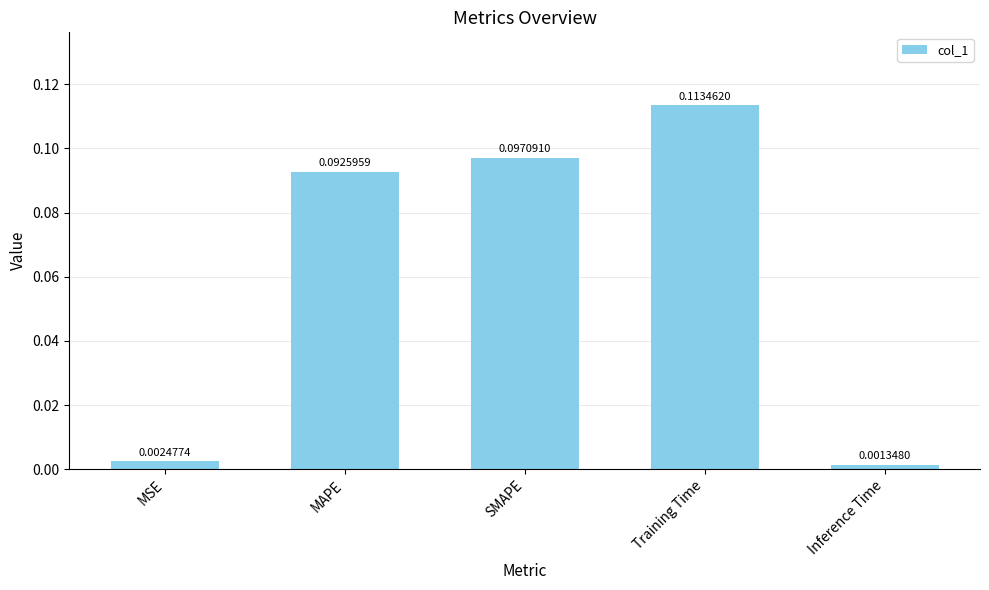

At which category does the chart reach its minimum across all series?

Inference Time